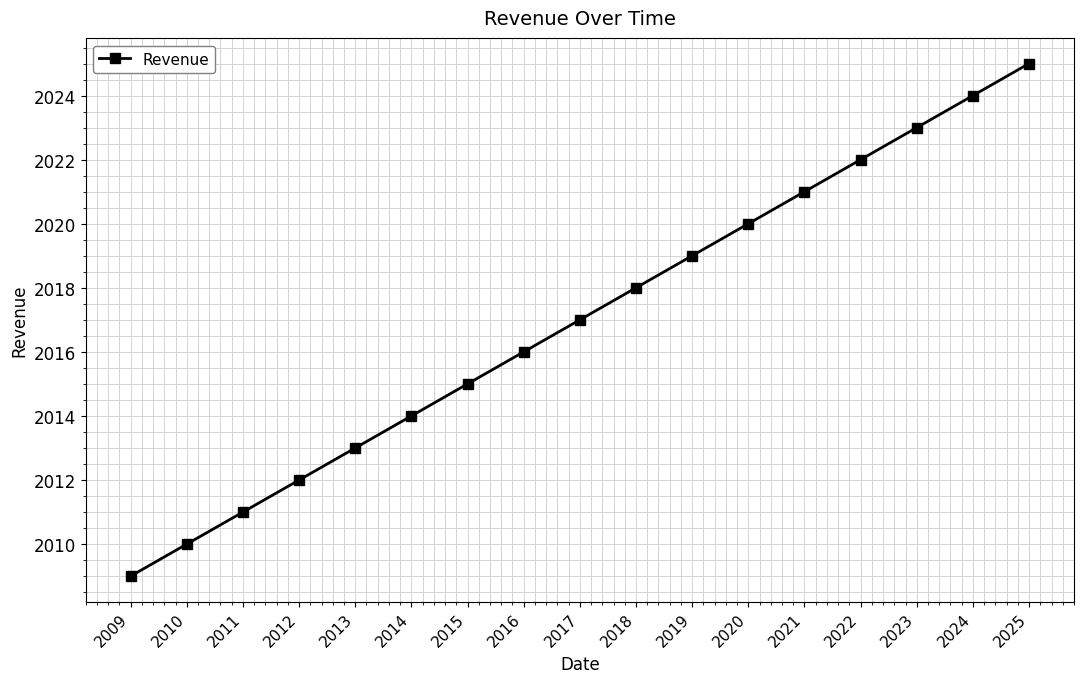

Which has a higher value, 2010 or 2012?

2012